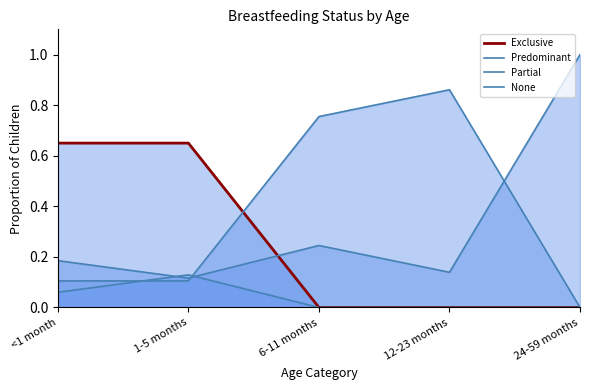

What are all the series names shown in the legend?

Exclusive, Predominant, Partial, None